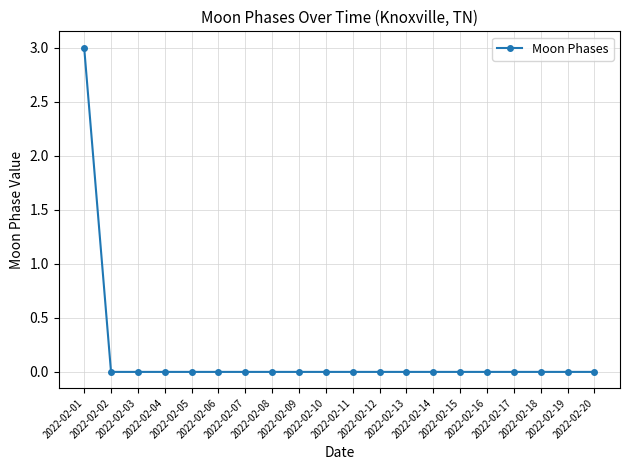

How many distinct data groups are displayed?

1